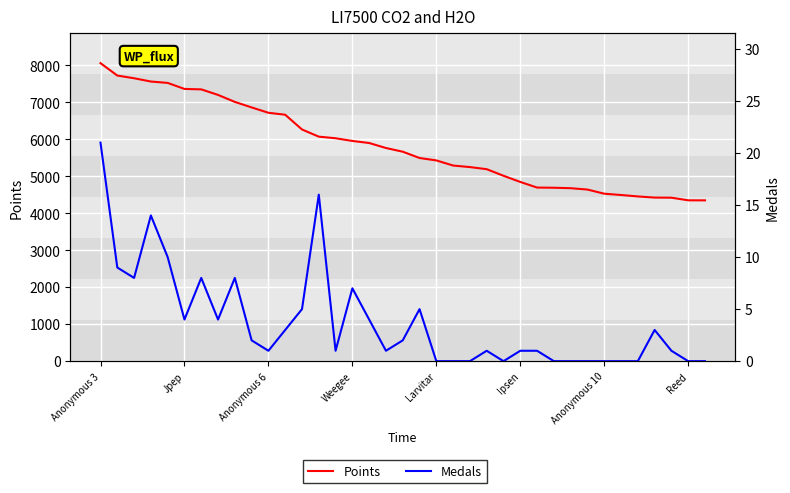

True or false: Medals has more than 0 points higher than both neighbors.

True